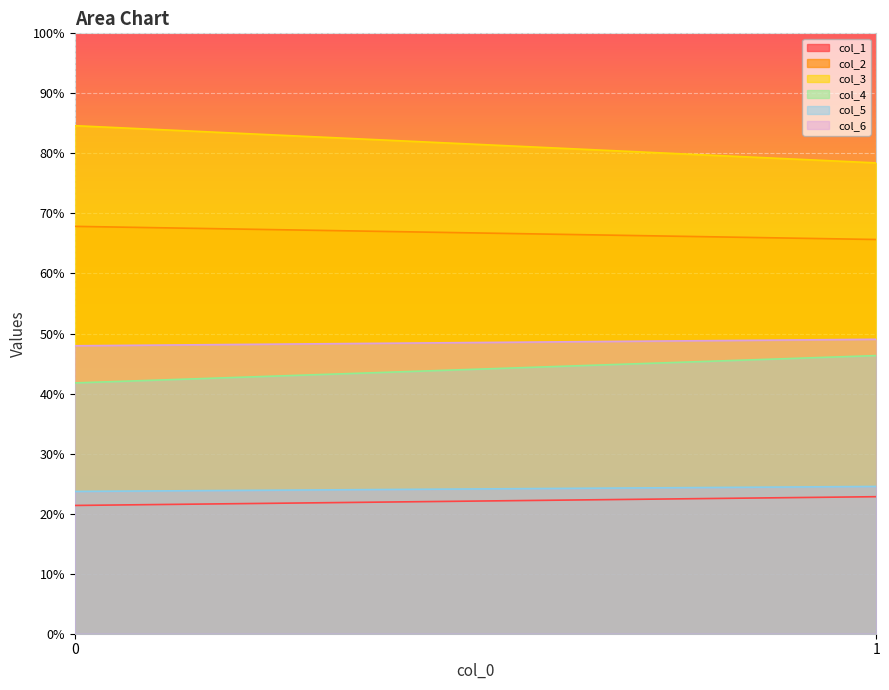

At how many categories does at least one series exceed 47?

200